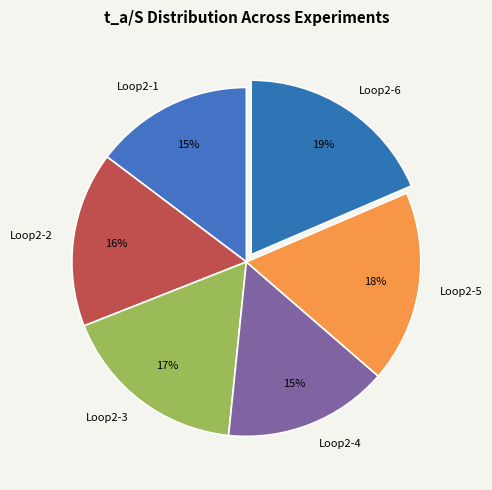

Is there any slice that represents more than half of the pie?

No